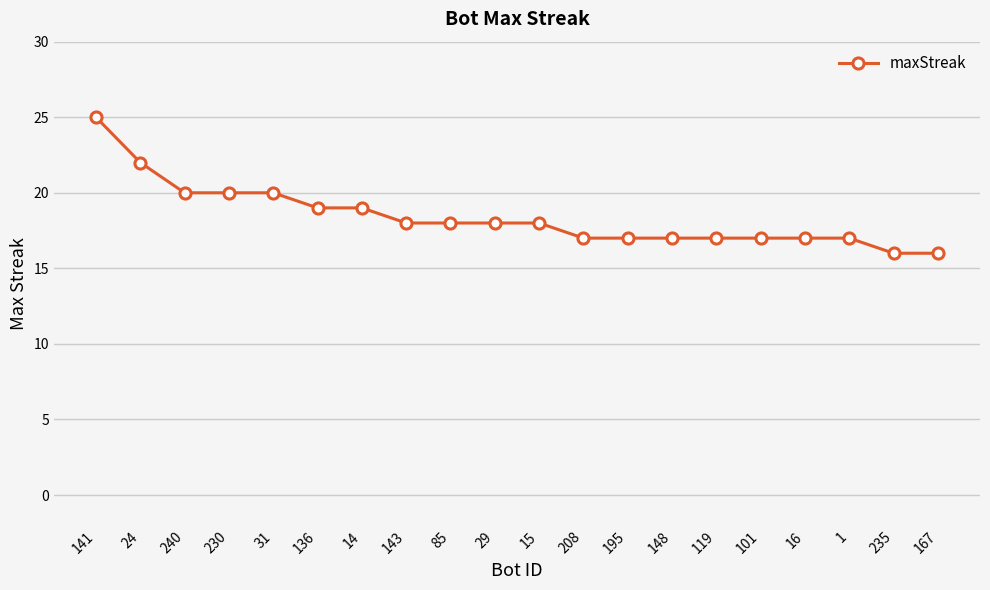

What is the difference between the maximum and minimum values?

9